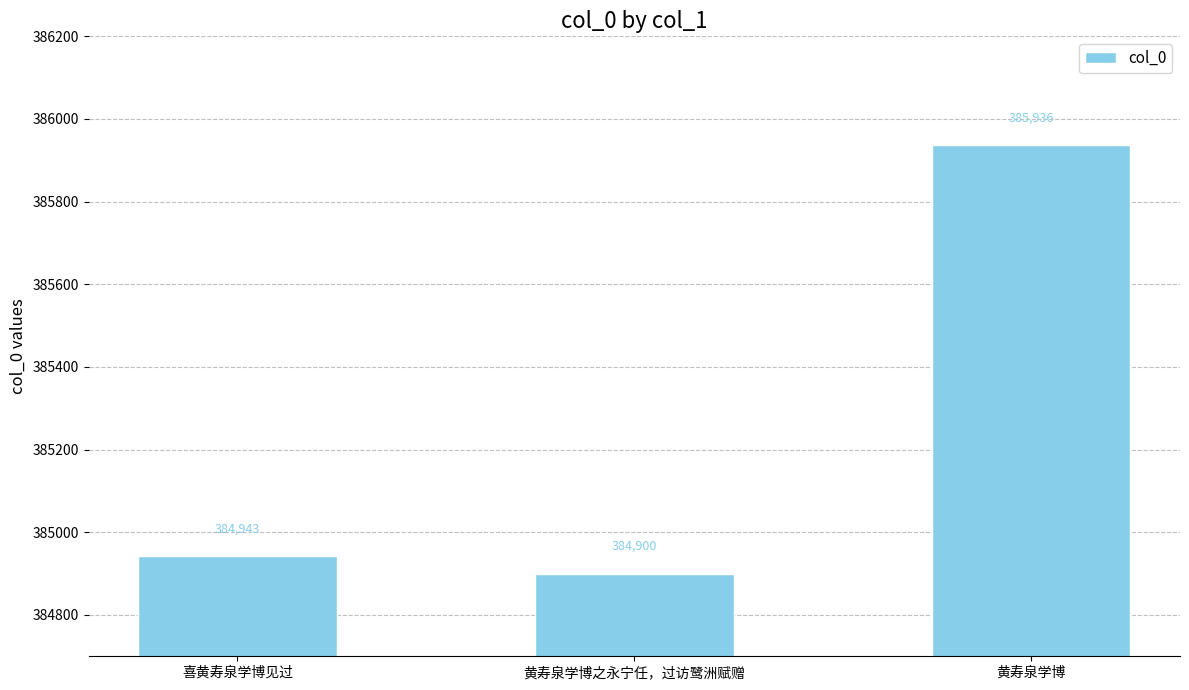

How many bars are there in total?

3